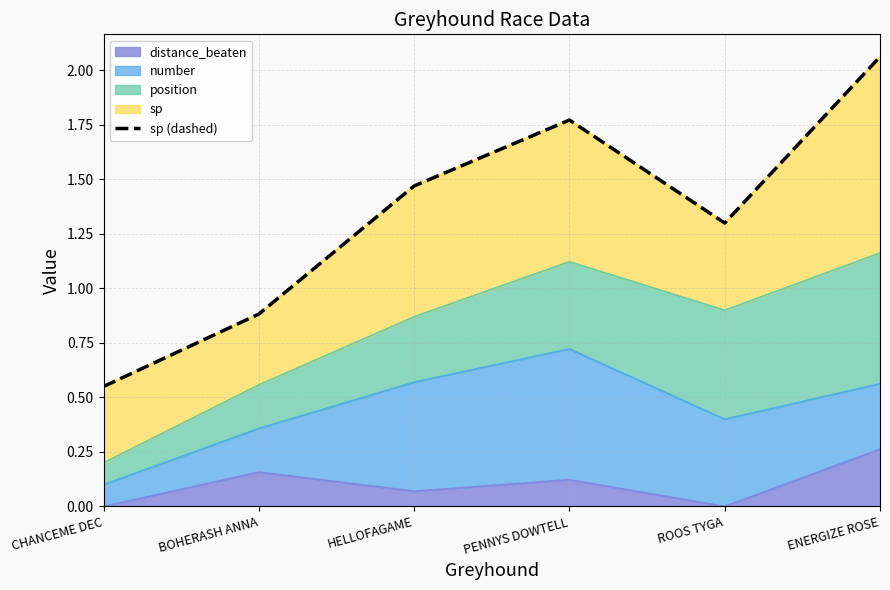

What is the sum of all values?

8.0